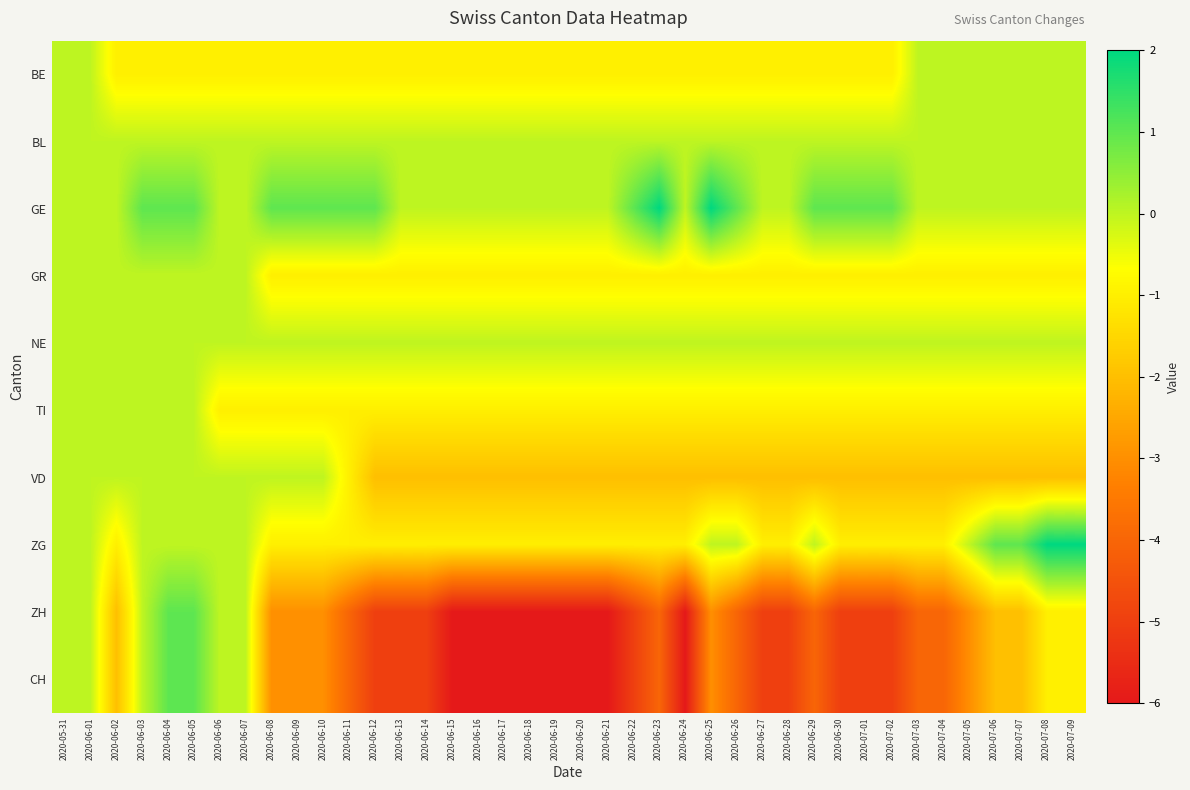

Which category has the highest value across all series?

2020-06-23